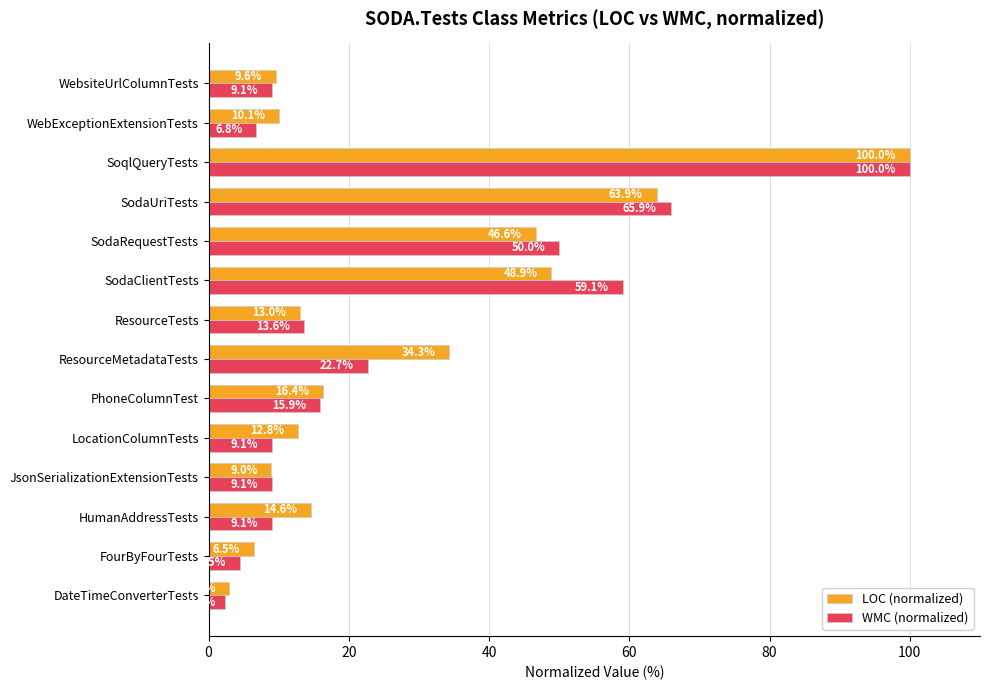

At which category is the sum across all series the highest?

SoqlQueryTests